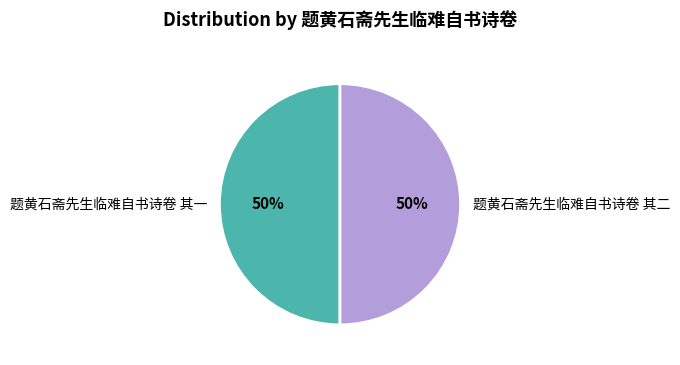

To the nearest percent, what is the combined percentage of 题黄石斋先生临难自书诗卷 其二 and 题黄石斋先生临难自书诗卷 其一?

100%